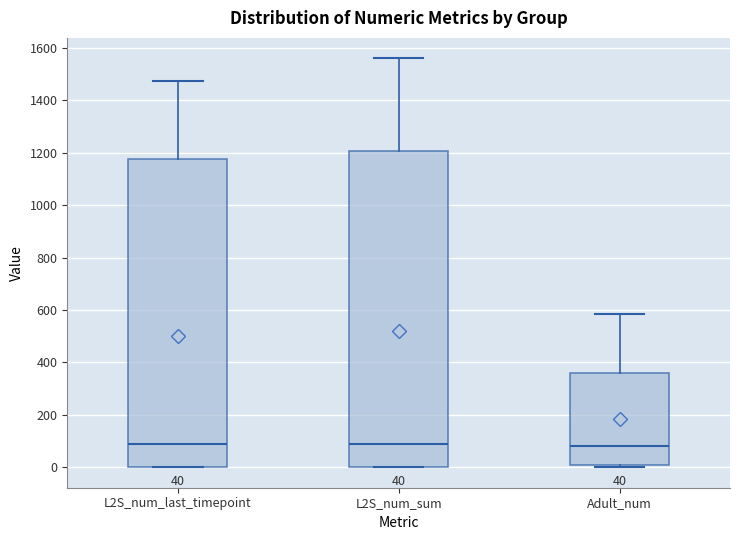

Which box is the tallest, from its lower edge to its upper edge?

L2S_num_sum